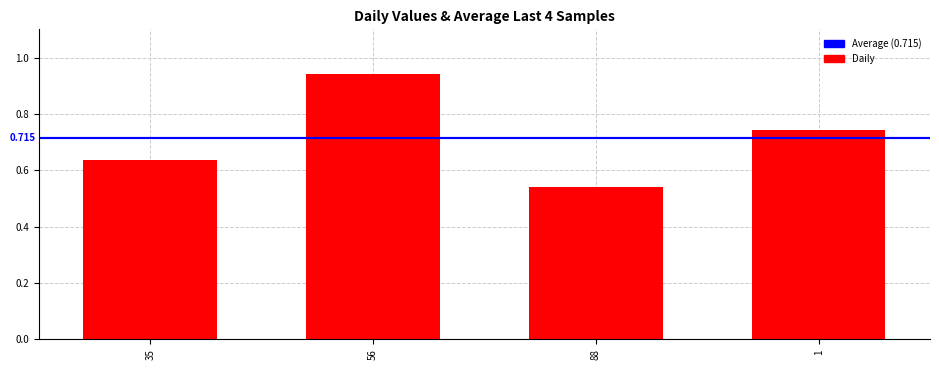

What is the label of the 1st bar from the right?

1